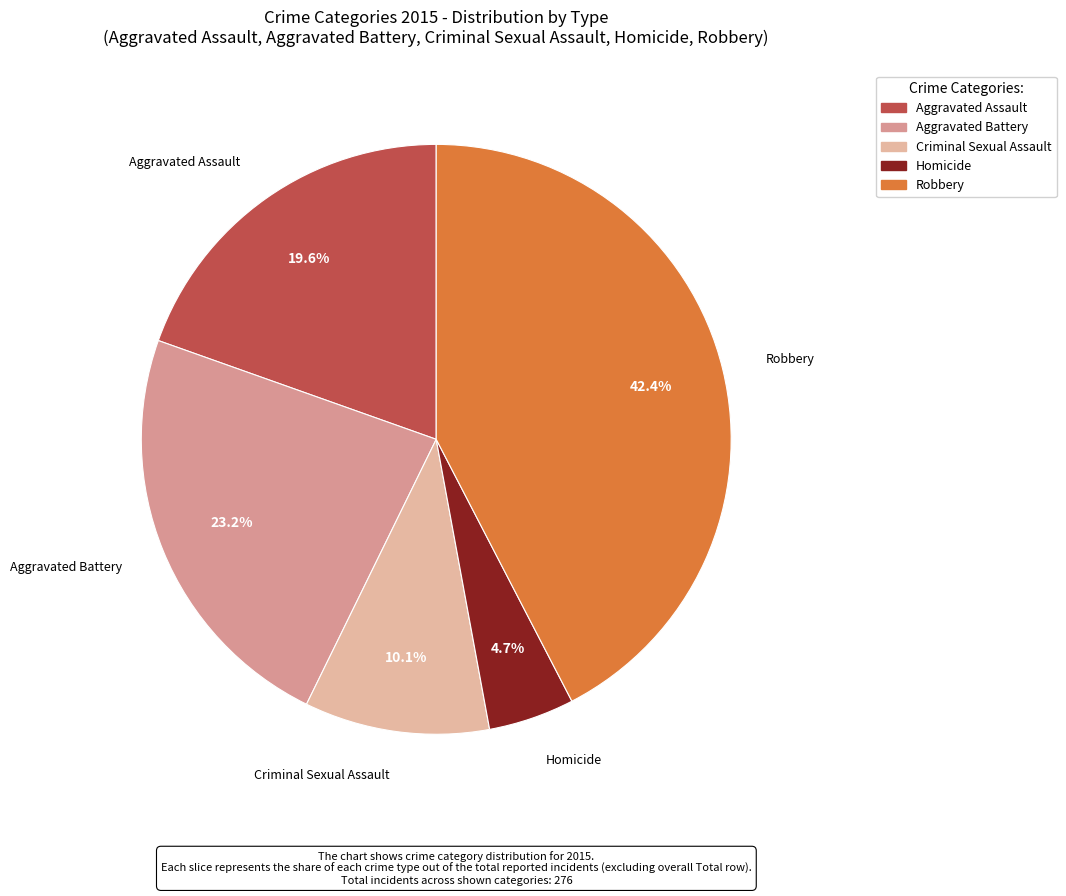

Is Homicide the majority of the pie?

No